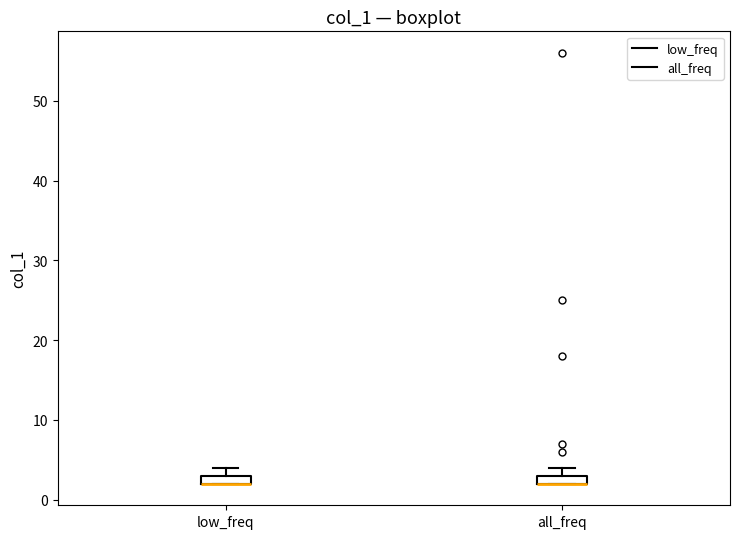

Where is the lower edge of the box for all_freq on the y-axis? The values are not printed on the chart, so give them approximately, as read against the axis.

2